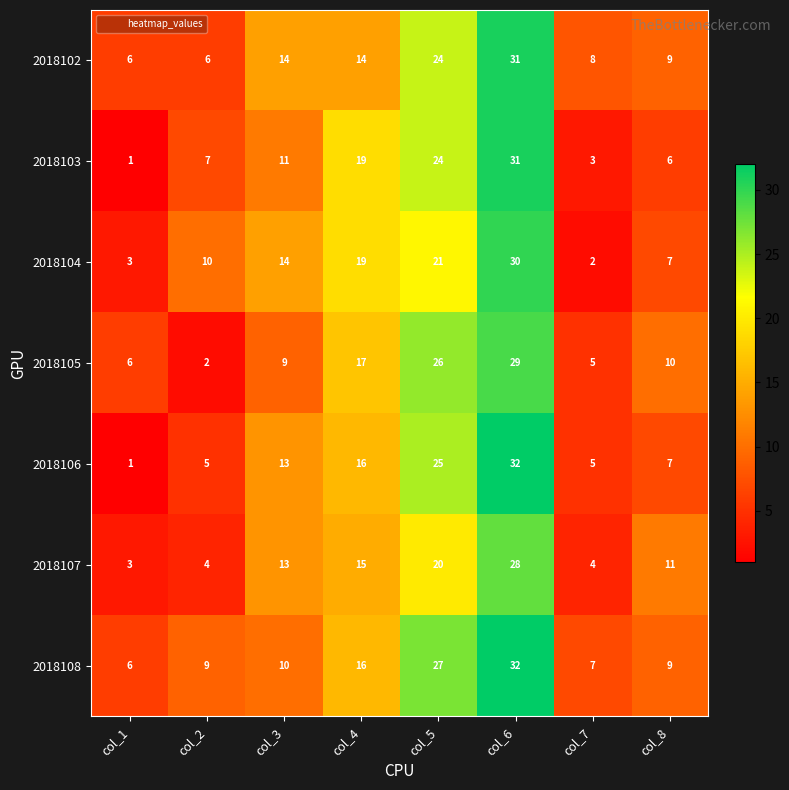

At how many categories does at least one series exceed 23?

2